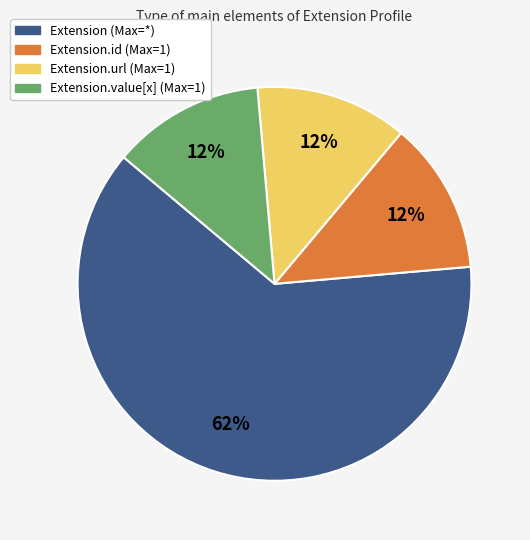

True or false: Extension.url (Max=1) accounts for 22% of the total.

False